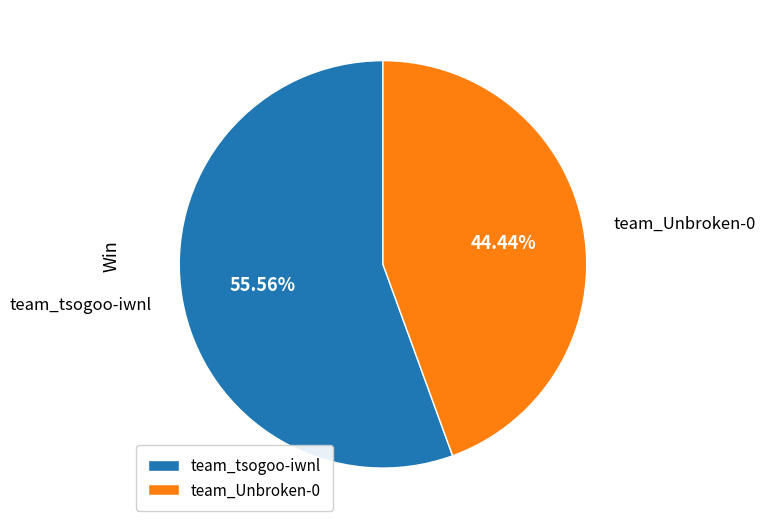

True or false: team_Unbroken-0 accounts for 56% of the total.

False